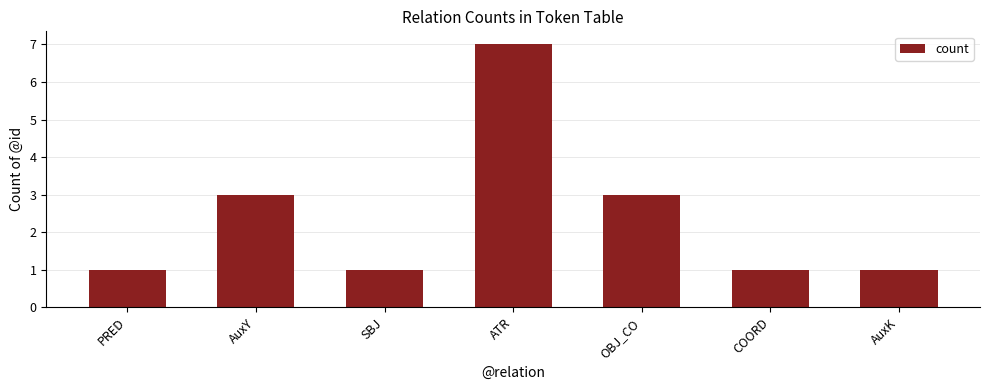

Read the value at OBJ_CO.

3